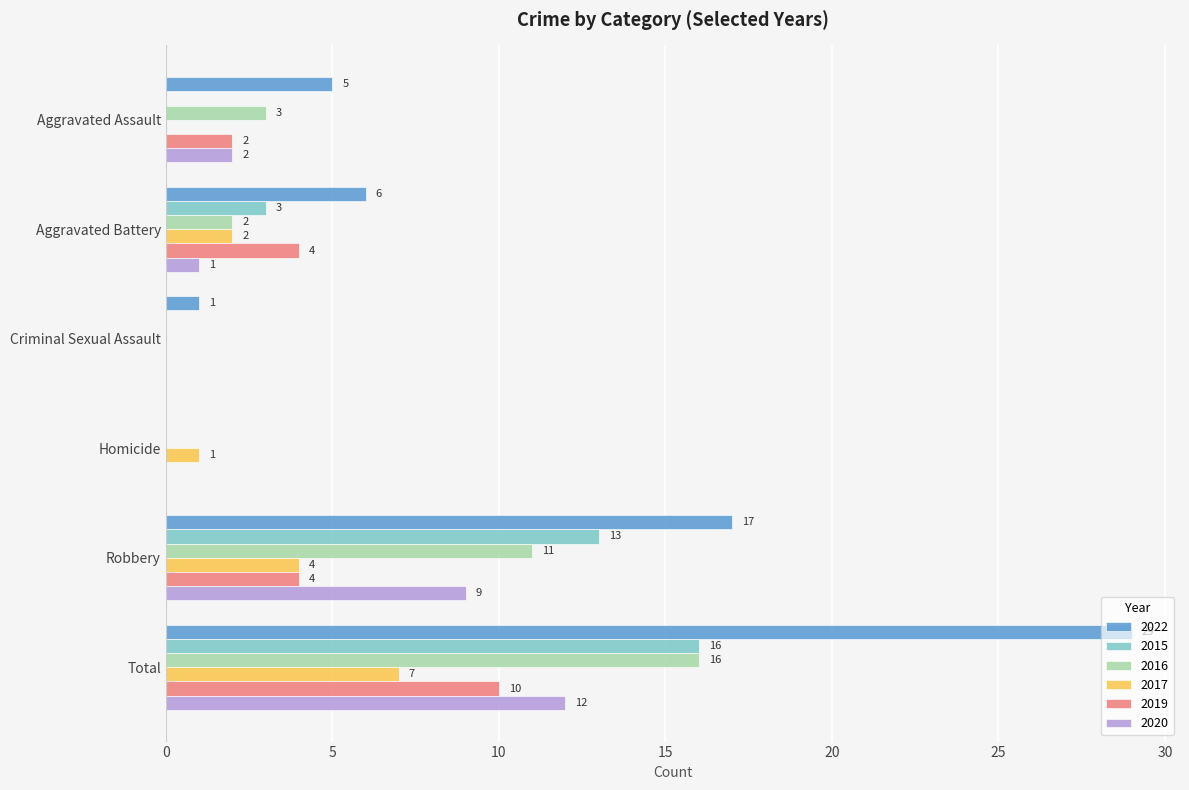

How many data points does each series have?

6